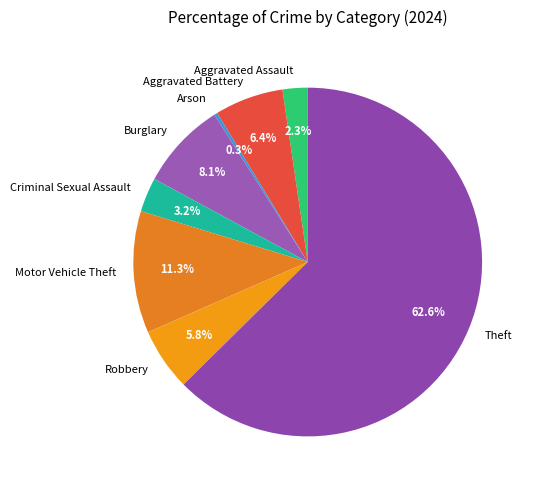

How many segments does this pie chart have?

8